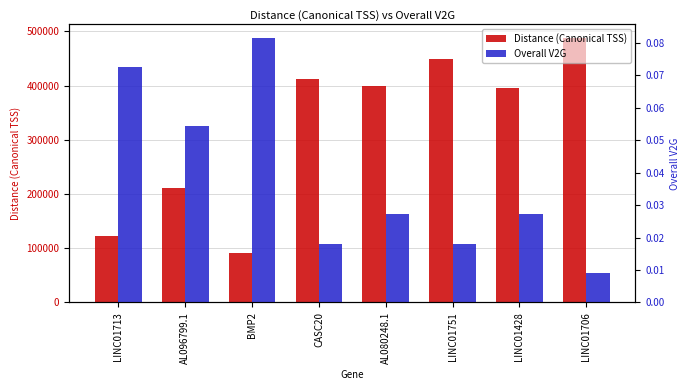

Rank the series by their maximum value, from highest to lowest.

Distance (Canonical TSS), Overall V2G